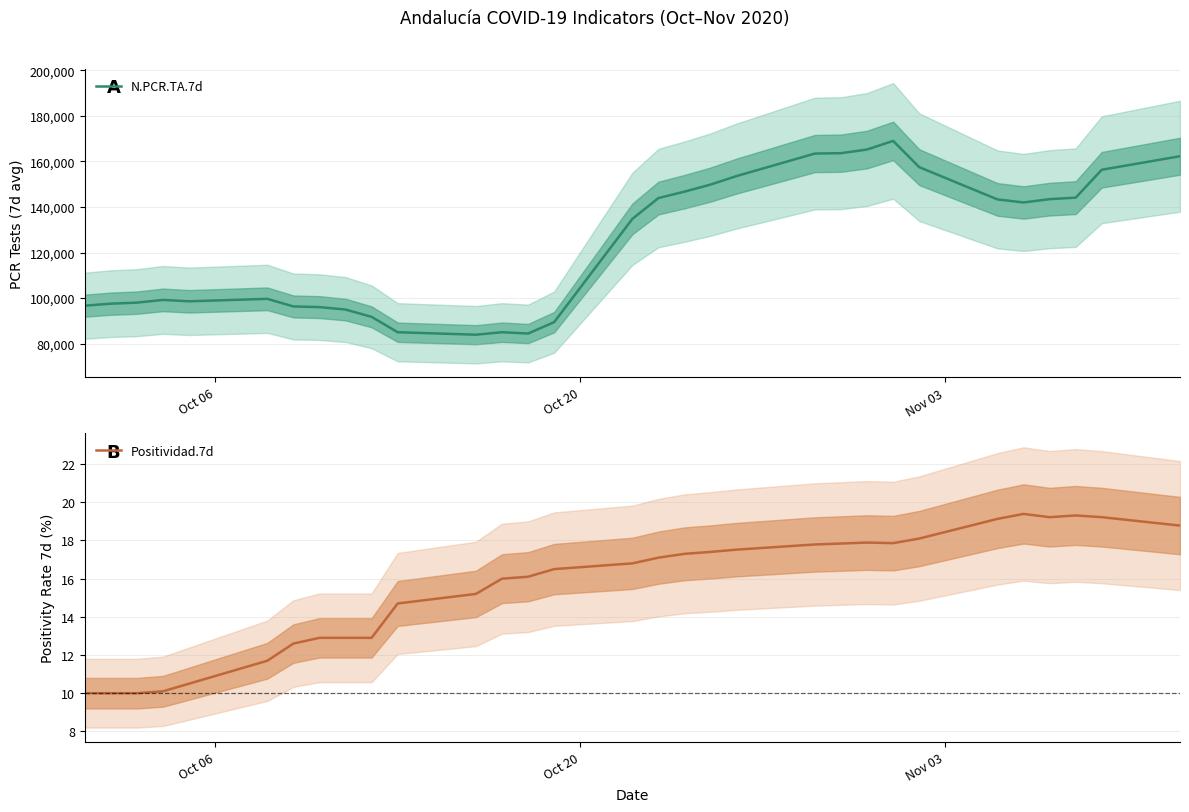

What is the difference between the second highest and second lowest values in the Positividad.7d series?

9.3